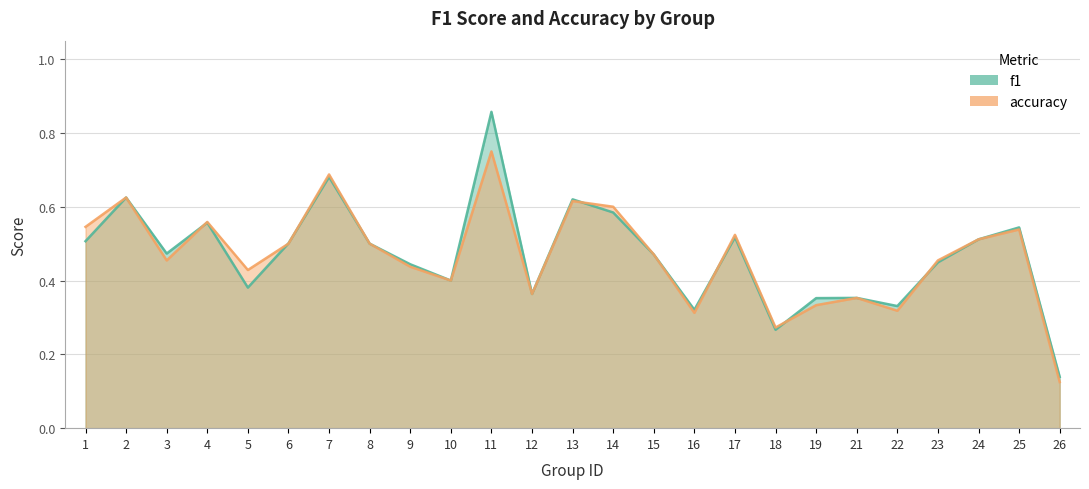

True or false: accuracy has a value of 1.0 at 2.

False